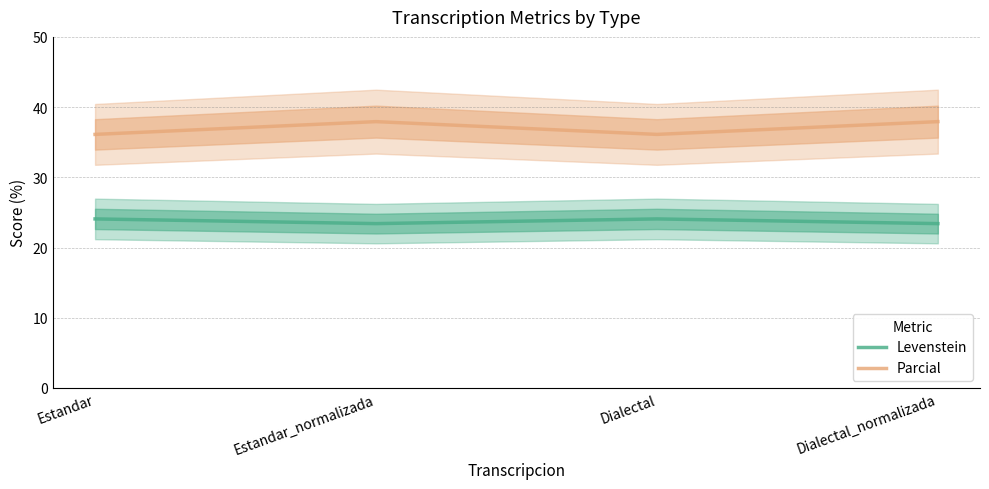

At how many categories does at least one series exceed 31?

4